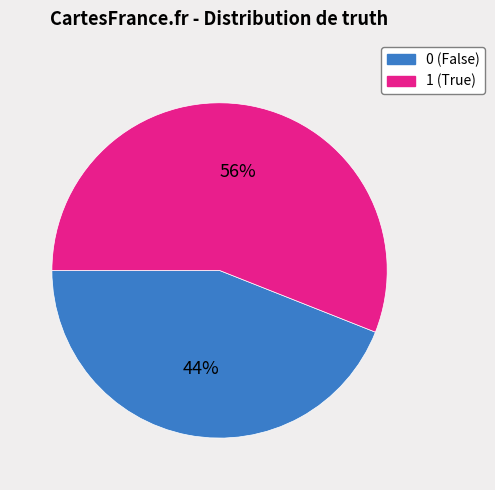

Do 1 and 0 together represent more than half of the pie?

Yes